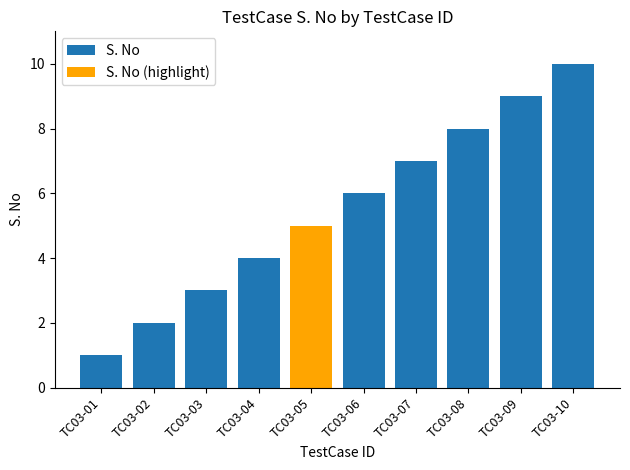

What is the sum of all S. No values?

50